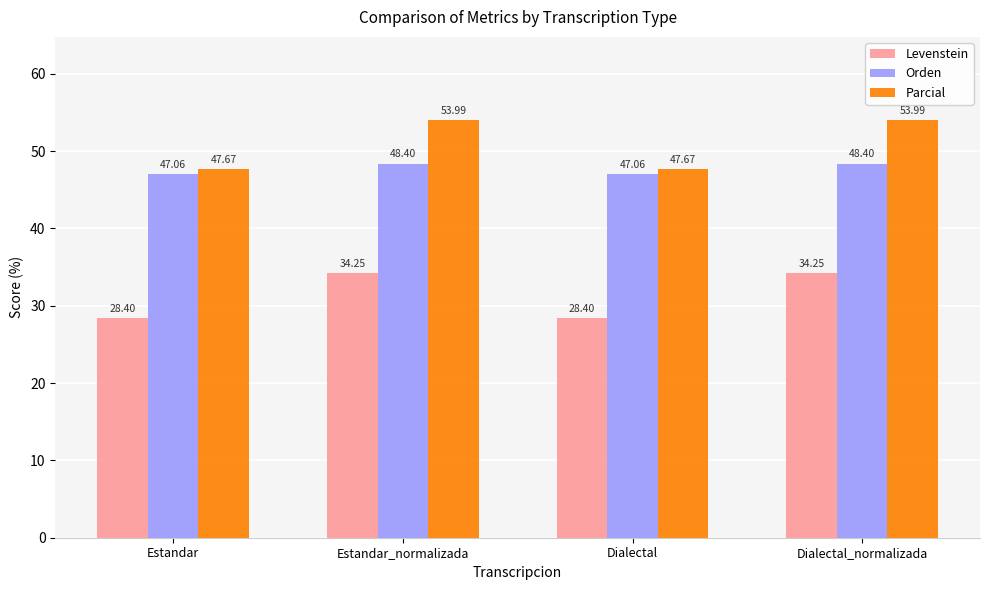

Rank the series by their average value, from lowest to highest.

Levenstein, Orden, Parcial